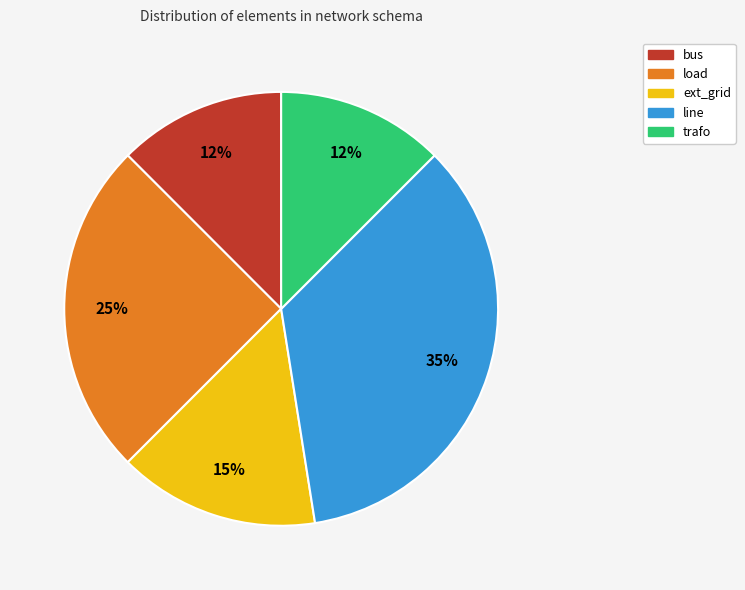

Combined, do line and load account for over 50%?

Yes